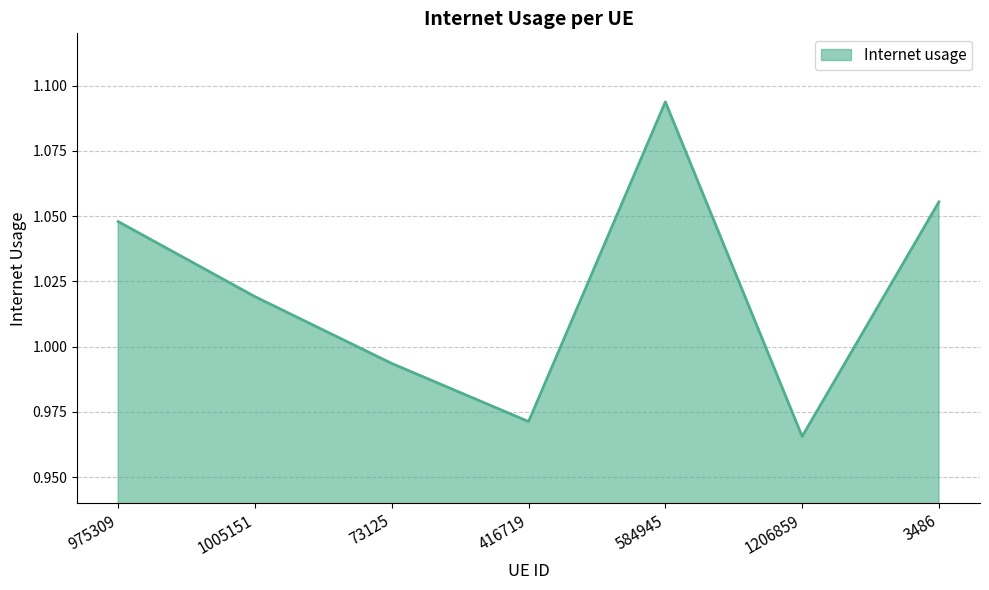

What position from the left is 584945?

5